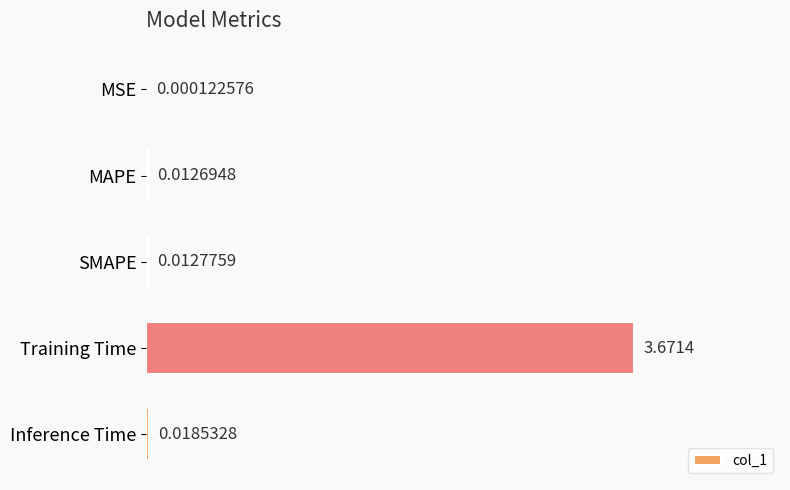

At which category does the chart reach its peak across all series?

Training Time